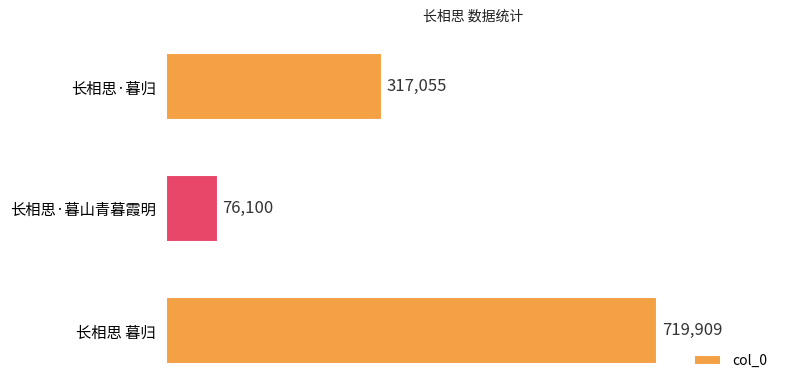

Approximately how many times larger is the value at 长相思·暮归 compared to 长相思 暮归?

0.4